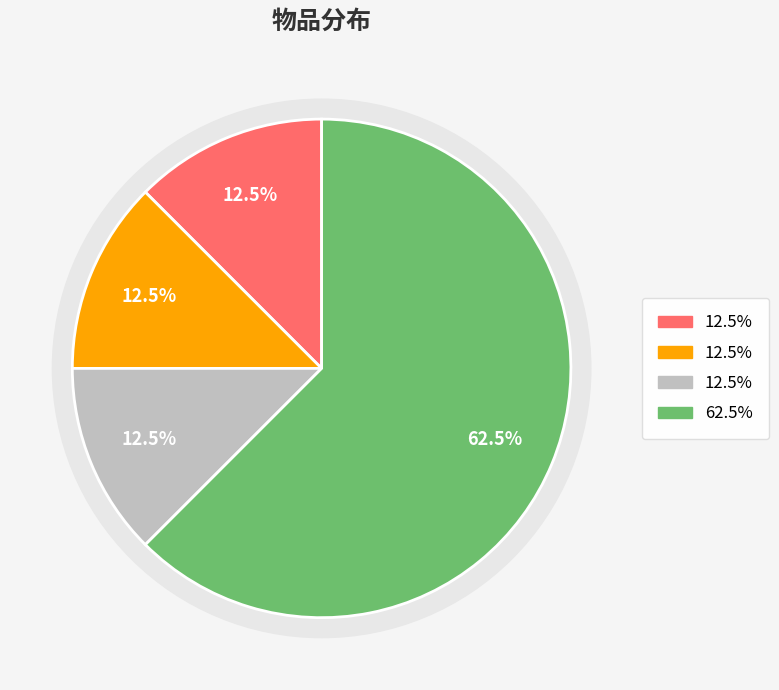

Rank the categories by value from highest to lowest.

灿烂的结晶, 领主刷新券, 高级宝石箱子, 珍贵的宠物蛋